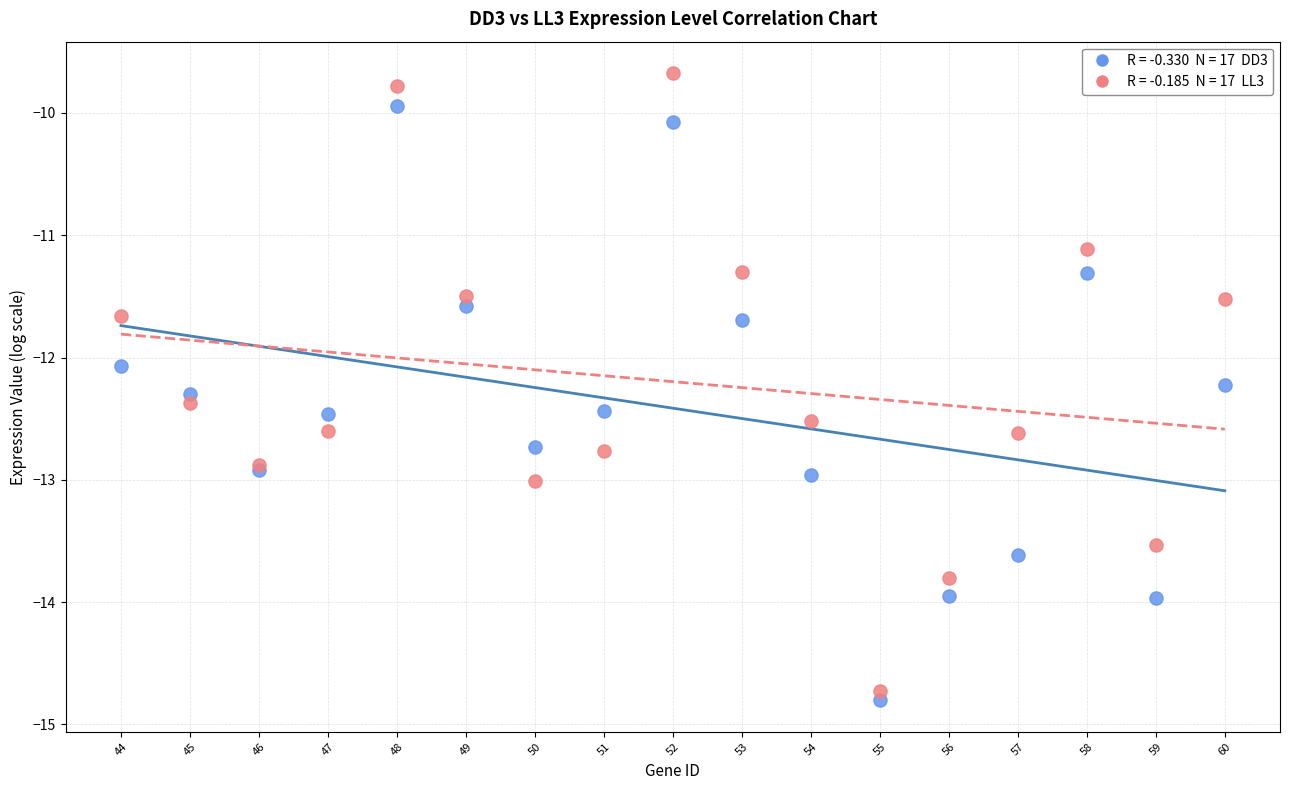

Across all series, what Y value is closest to -12?

-12.1